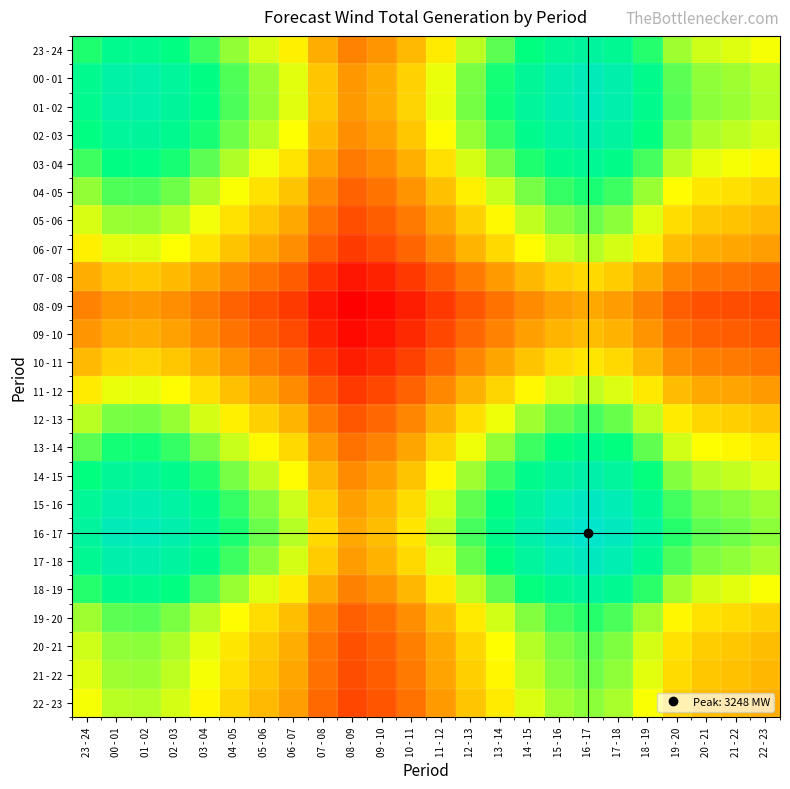

Which has a higher value, 06 - 07 or 05 - 06?

05 - 06